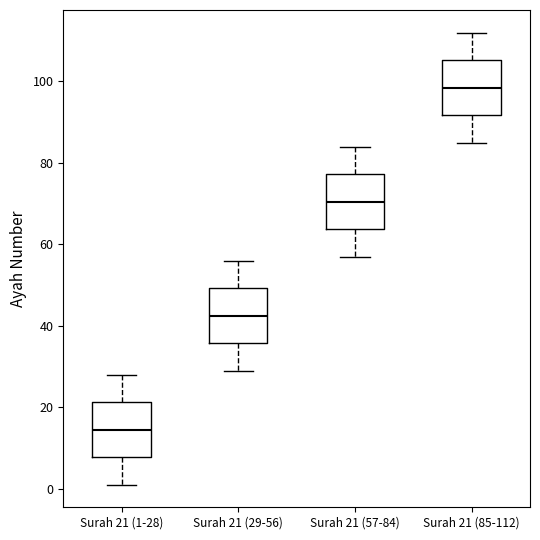

Reading left to right, read every box against the y-axis: the position of its median line, the range the box covers, and the ends of its whiskers. The values are not printed on the chart, so give them approximately, as read against the axis.

Surah 21 (1-28): median 14, box 8 to 22, whiskers 2 to 28
Surah 21 (29-56): median 42, box 36 to 50, whiskers 30 to 56
Surah 21 (57-84): median 70, box 64 to 78, whiskers 58 to 84
Surah 21 (85-112): median 98, box 92 to 106, whiskers 86 to 112